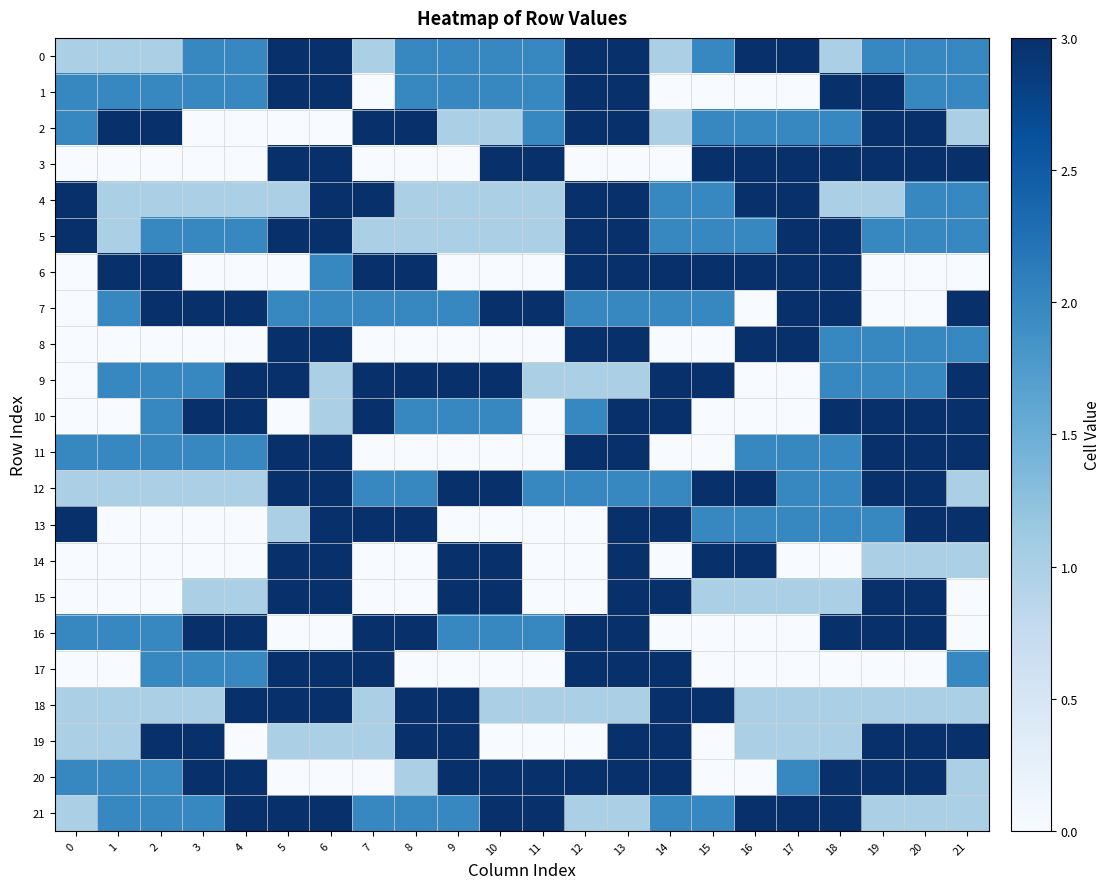

Which label corresponds to the smallest value in the chart?

7